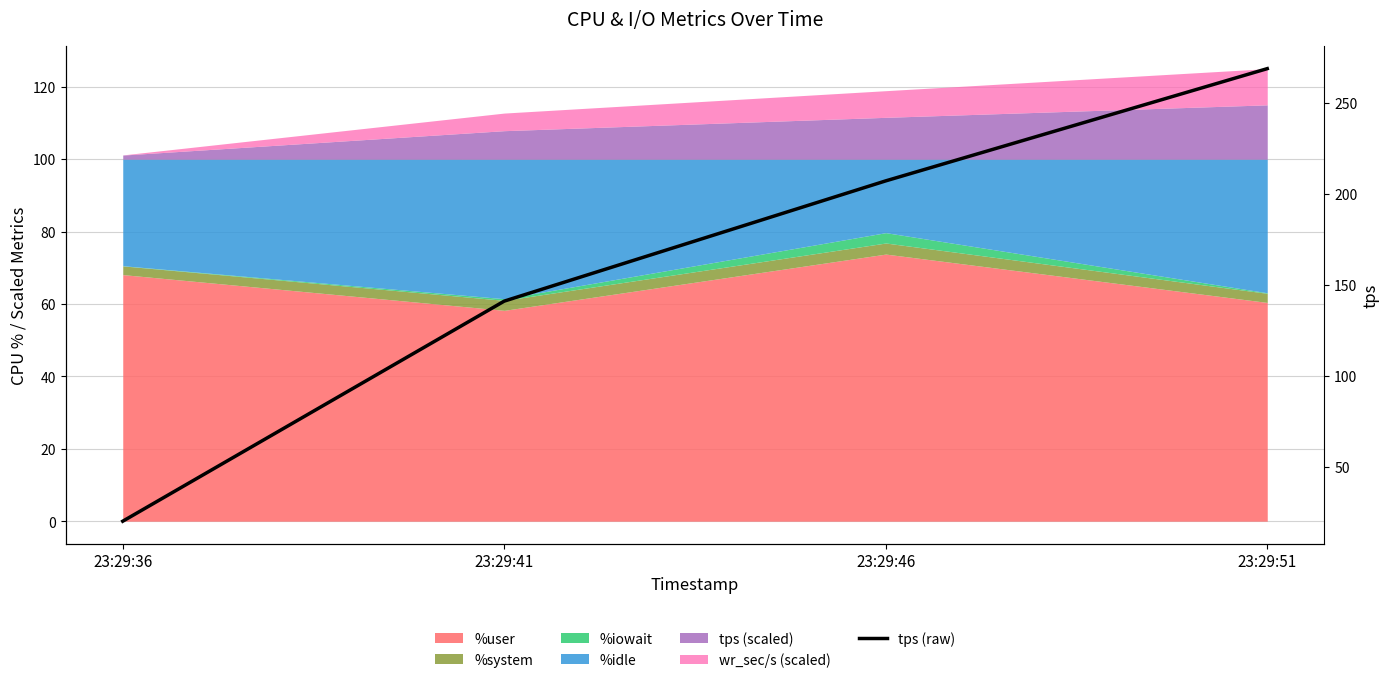

How many lines are shown in the chart?

1